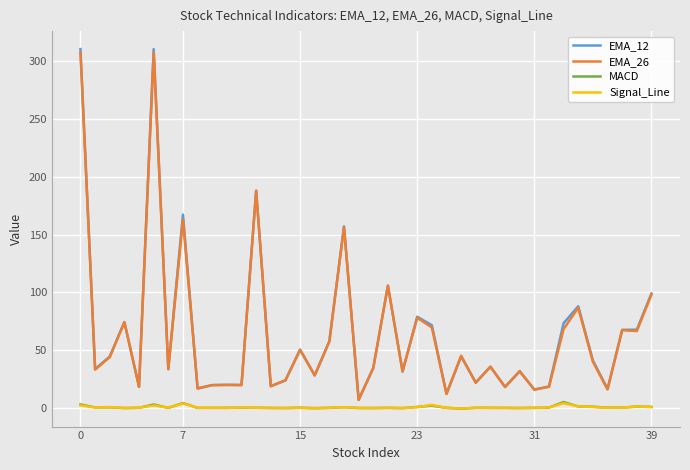

What is the greatest value displayed?

310.7